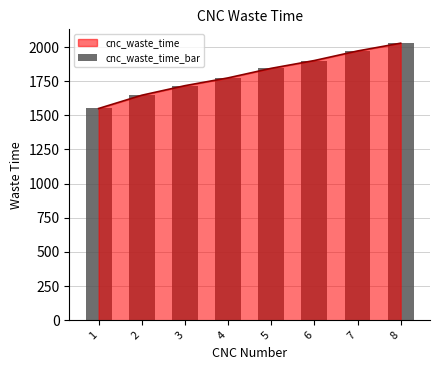

What is the value of the 3rd bar from the left?

1717